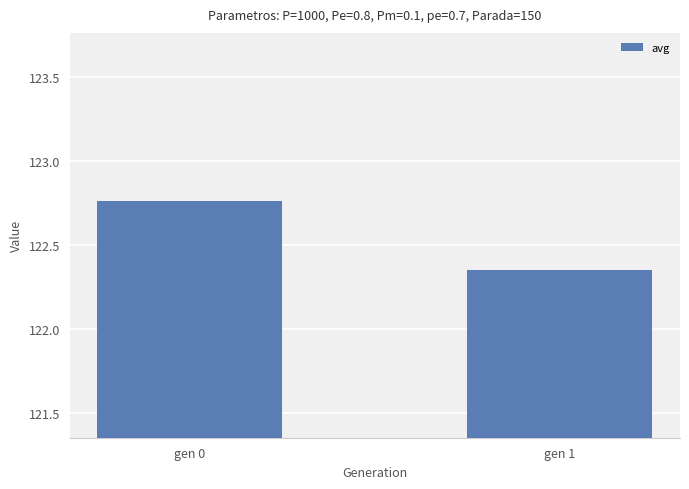

Between gen 1 and gen 0, which is larger?

gen 0